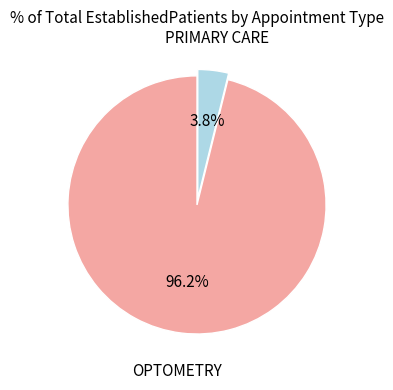

Combined, do PRIMARY CARE and OPTOMETRY account for over 50%?

Yes